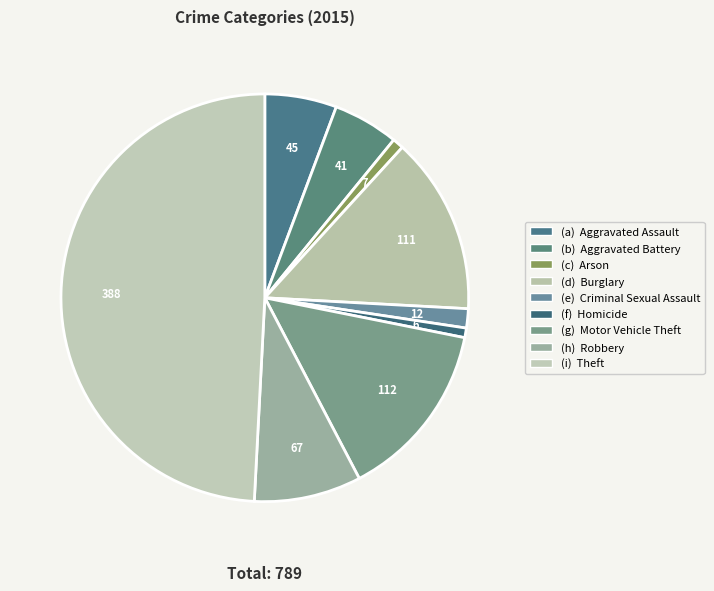

How many slices are in this pie chart?

9